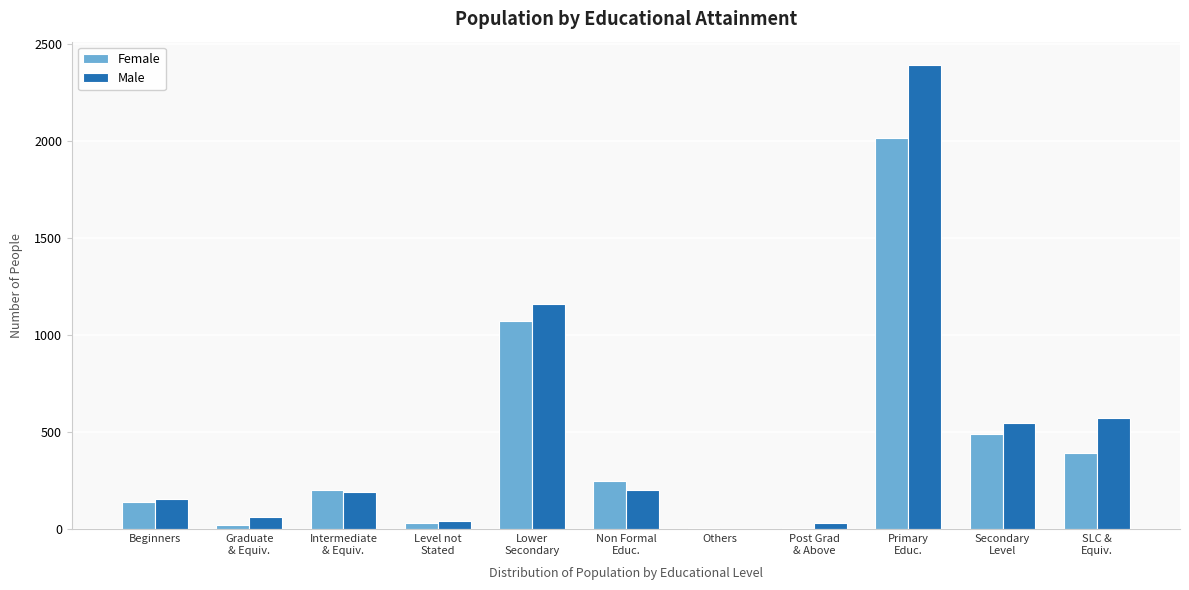

What is the maximum value for Male?

2394